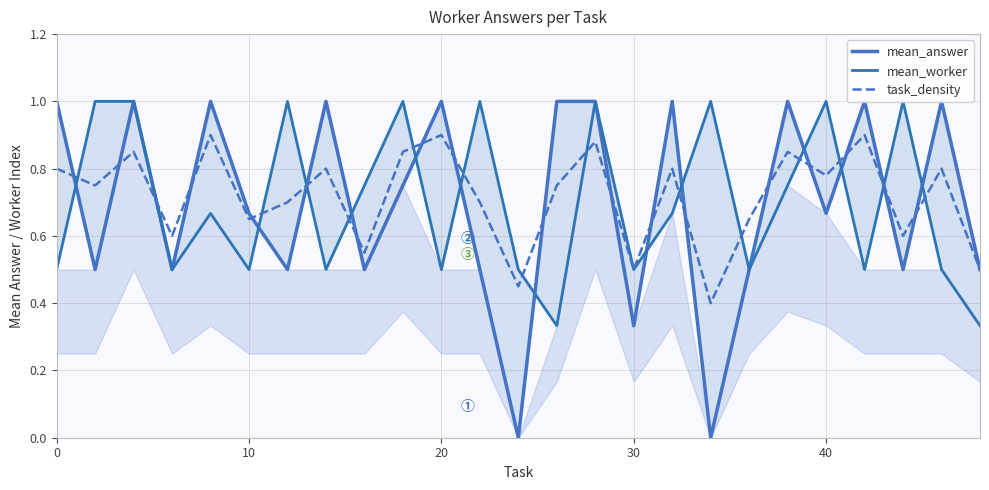

Rank the series by their maximum value, from lowest to highest.

task_density, mean_answer, mean_worker